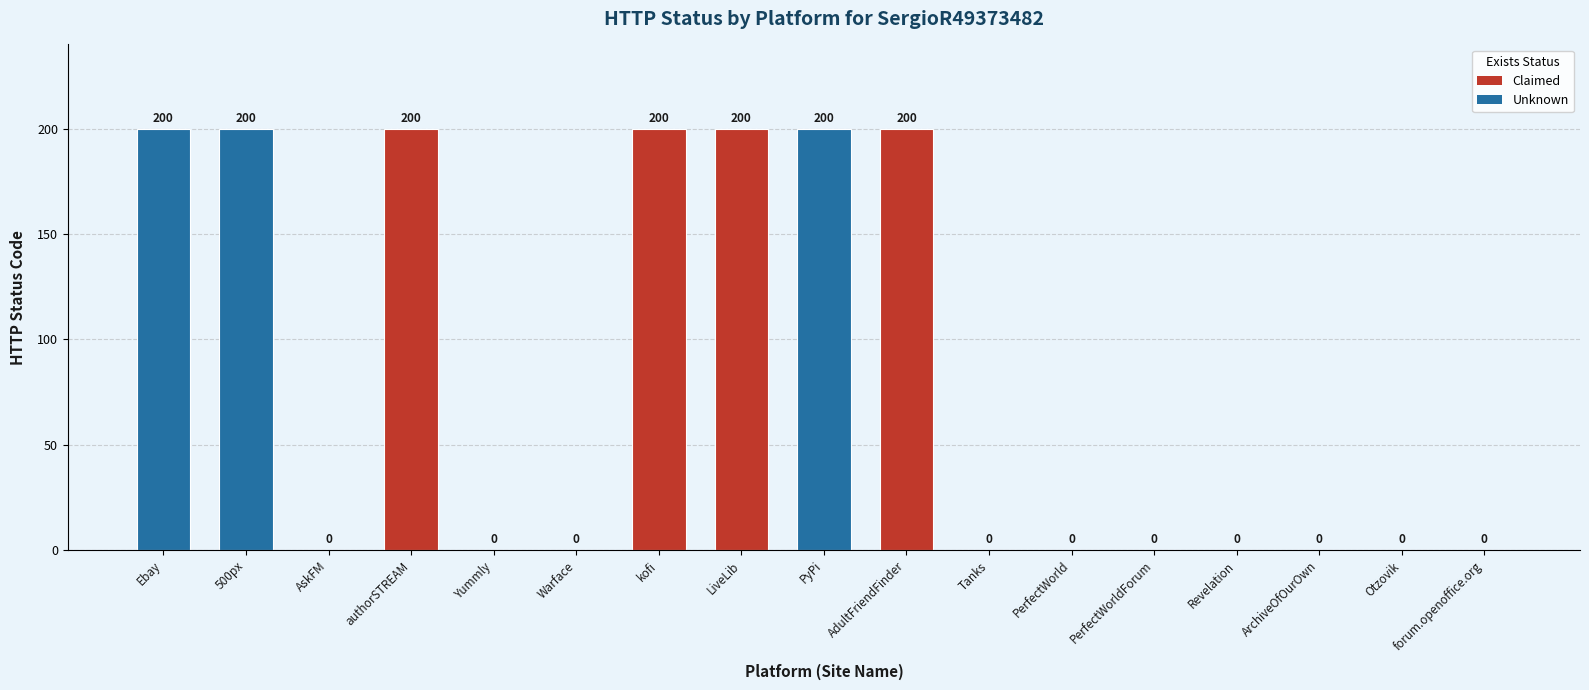

What is the greatest value displayed?

200